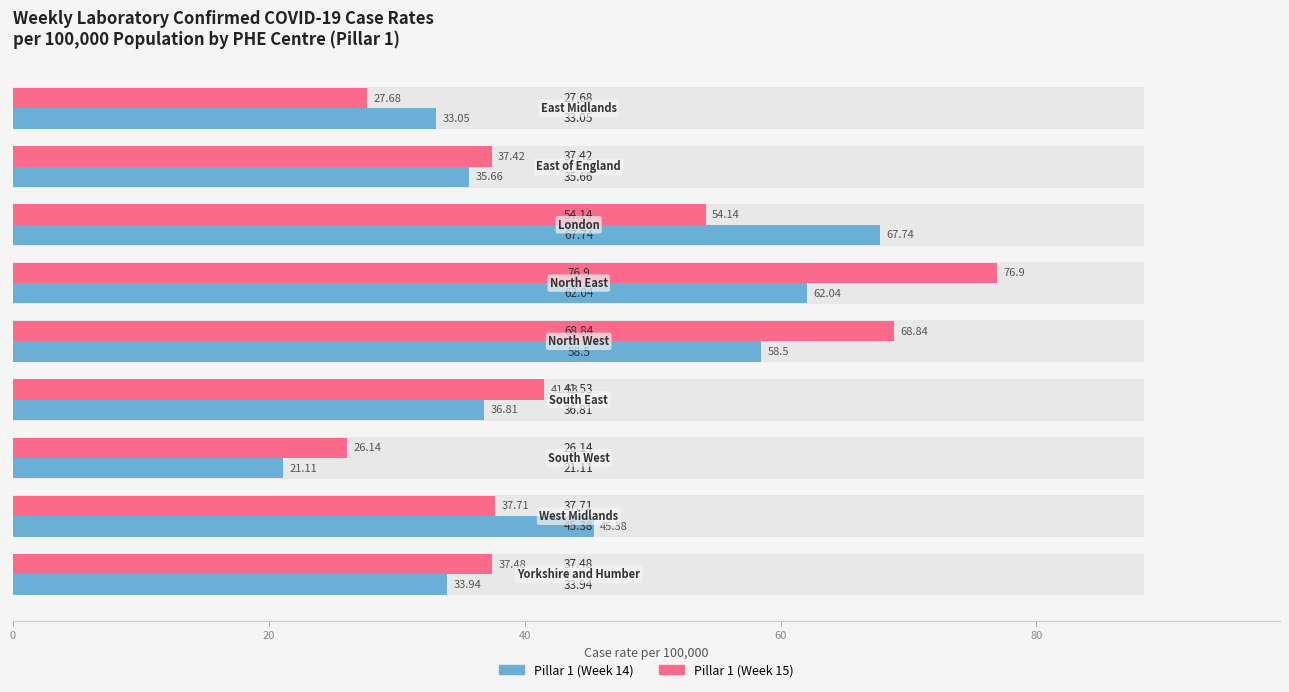

Which series has the largest range (max minus min)?

Pillar 1 (Week 15)